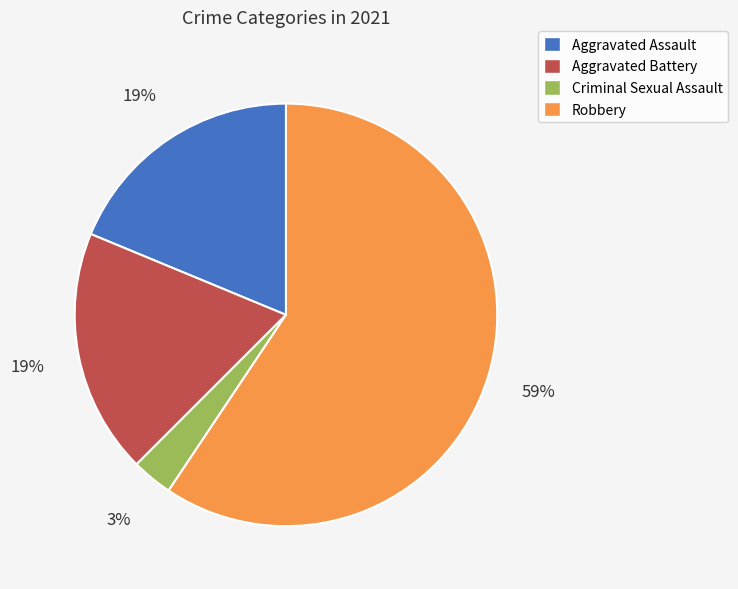

To the nearest percent, what is the difference between the Robbery and Criminal Sexual Assault slice percentages?

56%